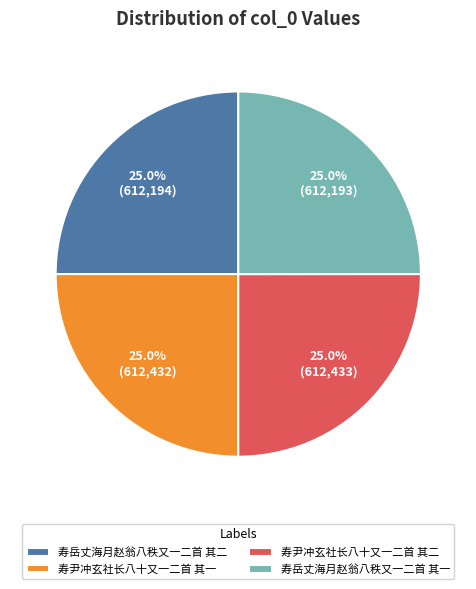

What percentage is the 寿尹冲玄社长八十又一二首 其一 slice, to the nearest percent?

25%